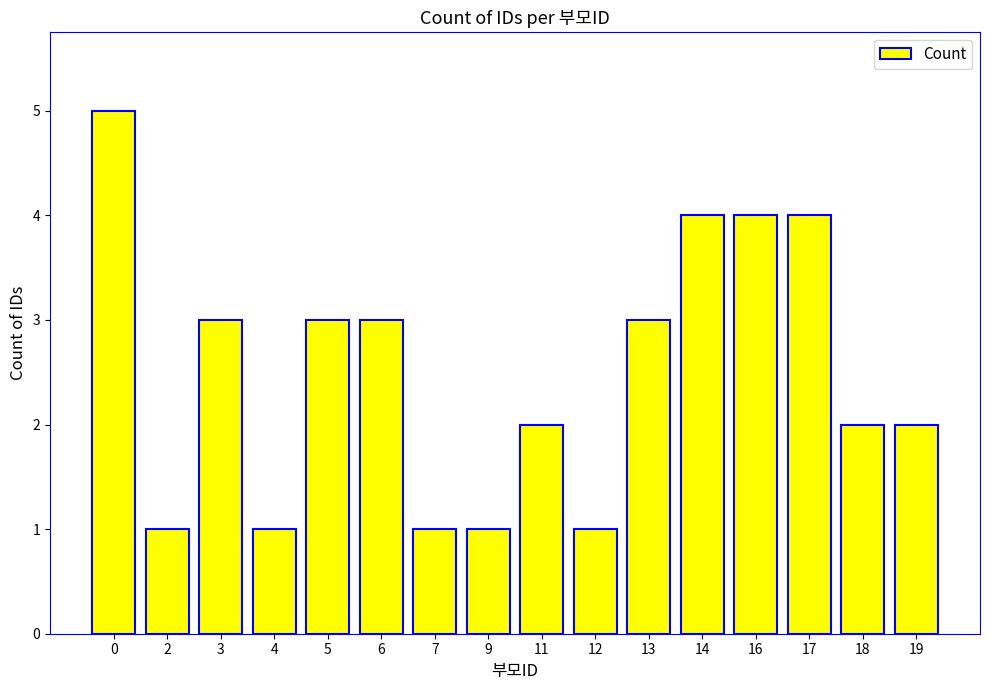

How many bars are there in total?

16